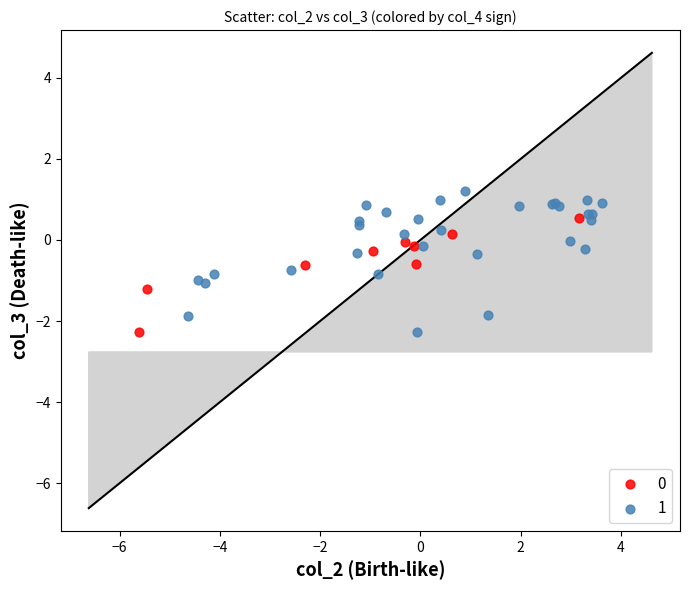

Which series has the widest spread of Y values?

1